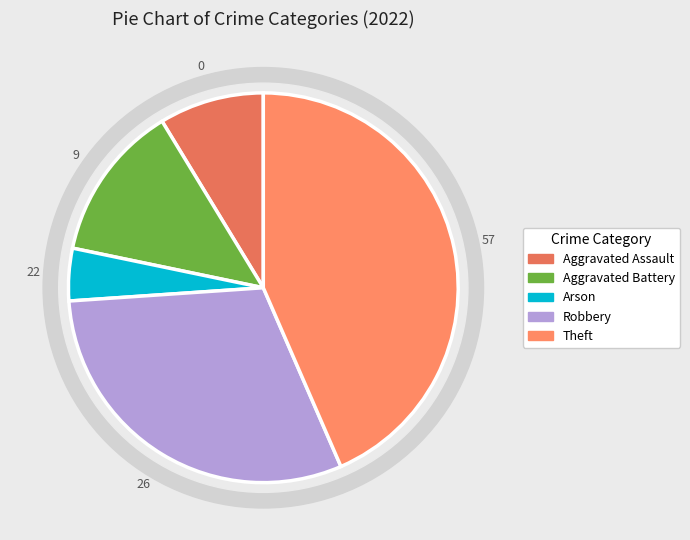

To the nearest percent, what is the average slice percentage?

20%